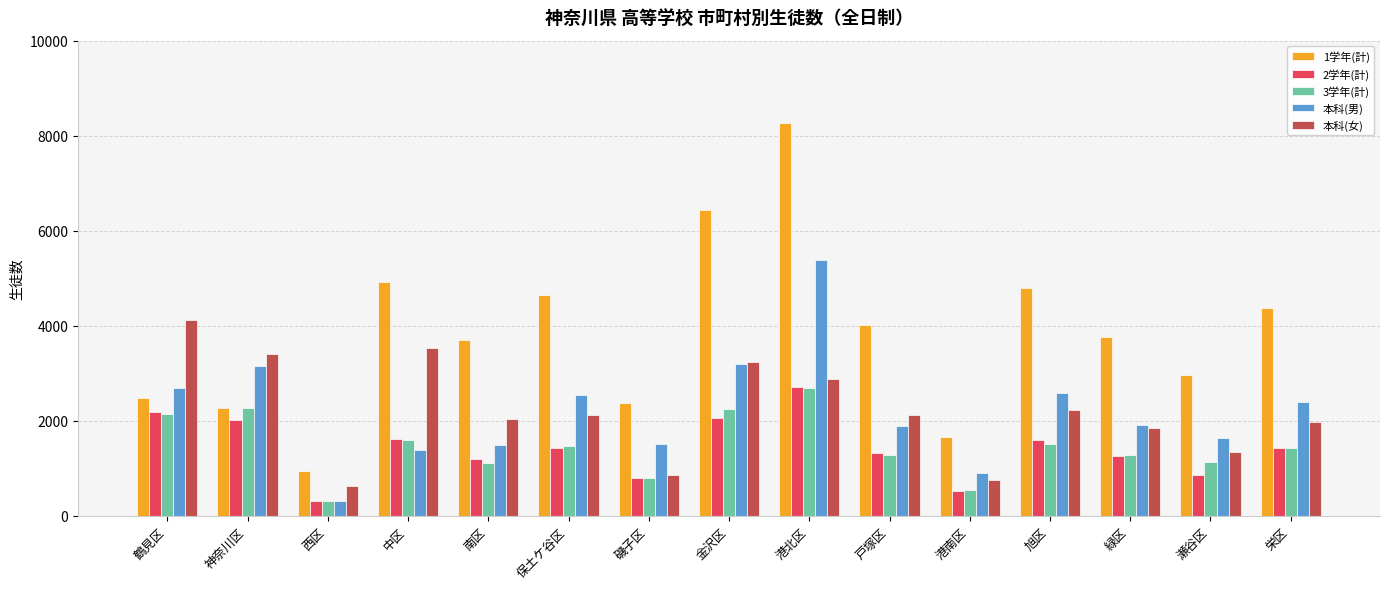

What is the total value across all series at 南区?

9555